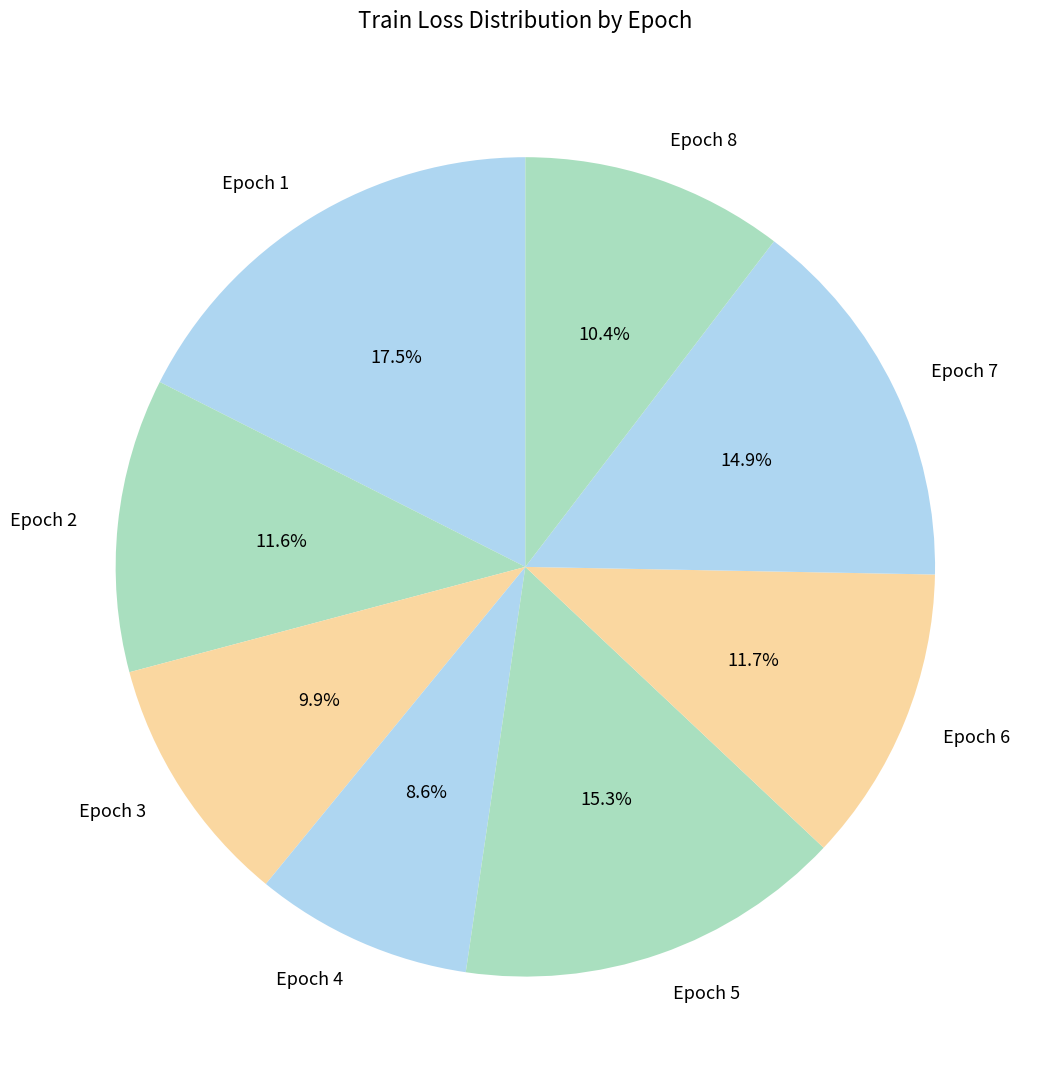

To the nearest percent, what percentage of the pie is Epoch 6?

12%